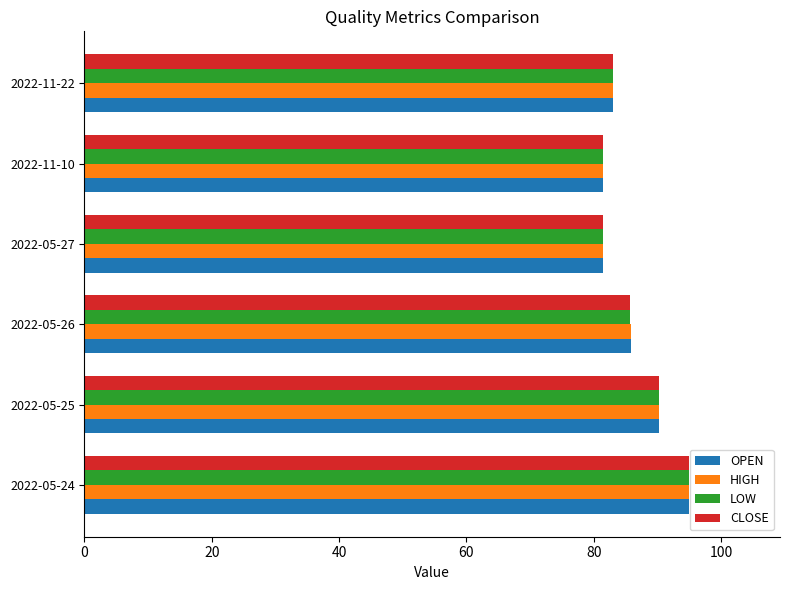

Where is HIGH nearest to the value 88?

2022-05-26